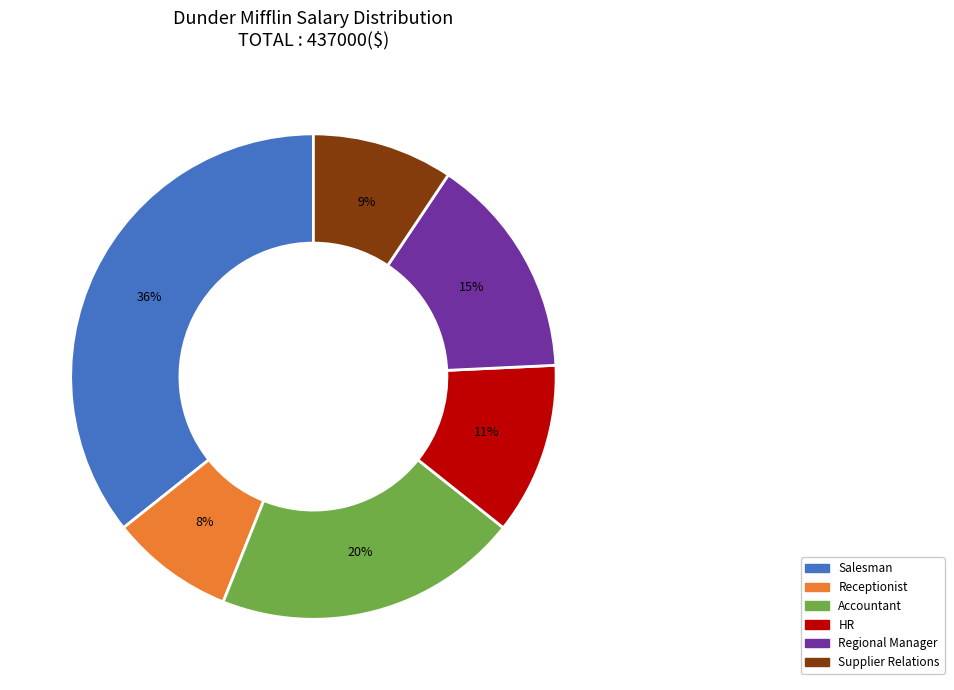

True or false: Salesman accounts for 30% of the total.

False